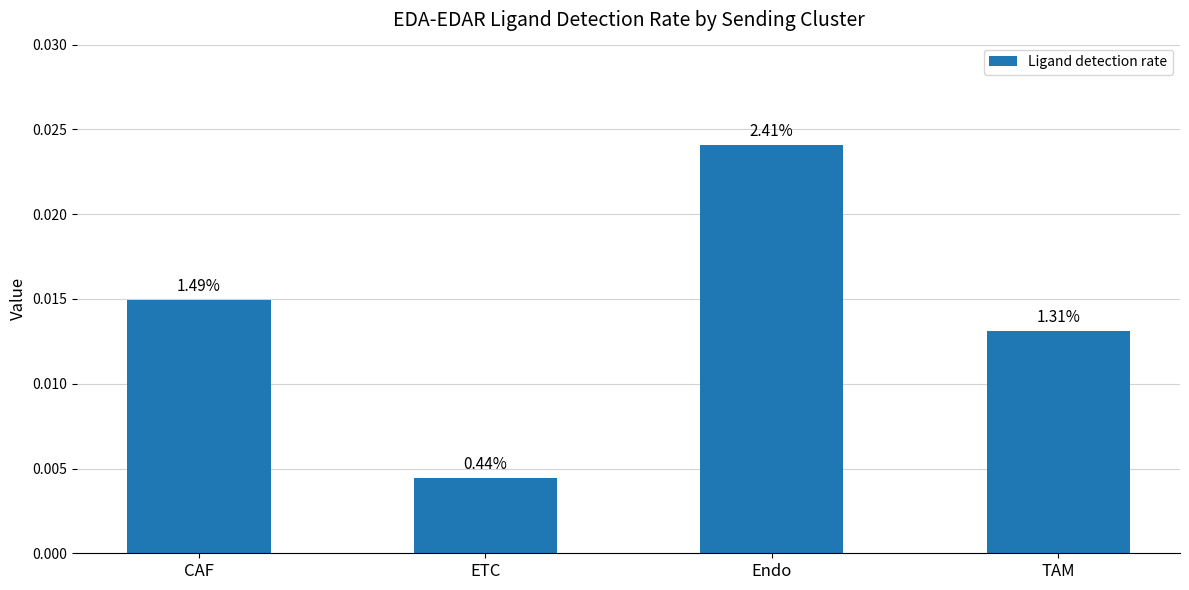

Are the bars horizontal?

No